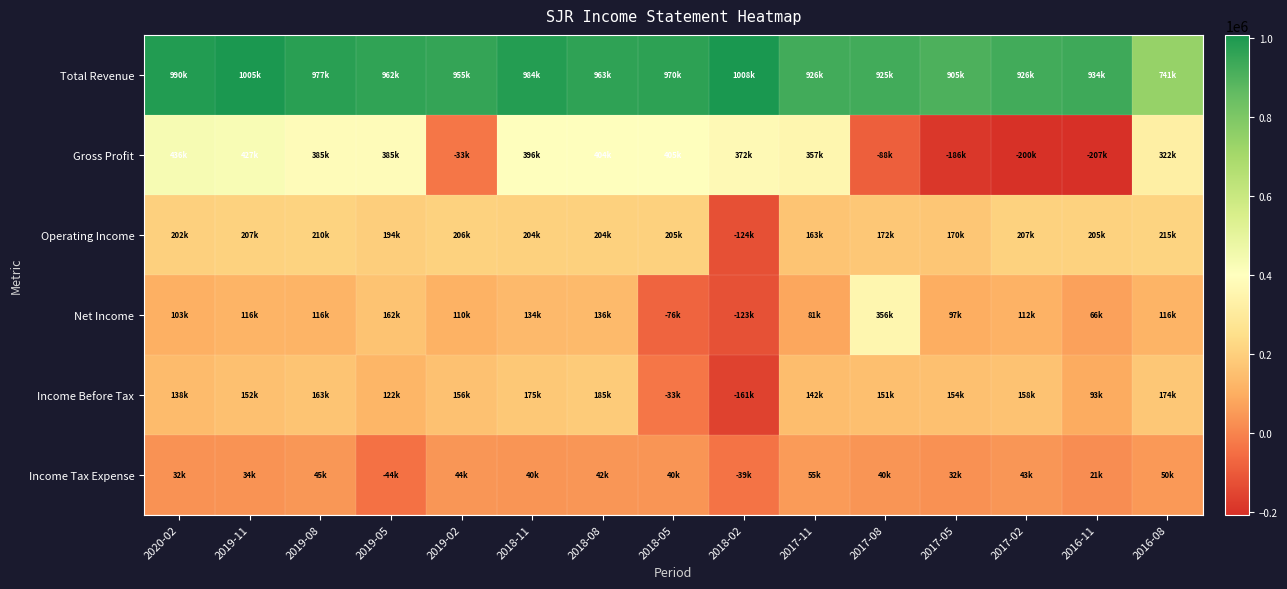

Between 2019-02 and 2018-02, which series saw the biggest shift?

Gross Profit